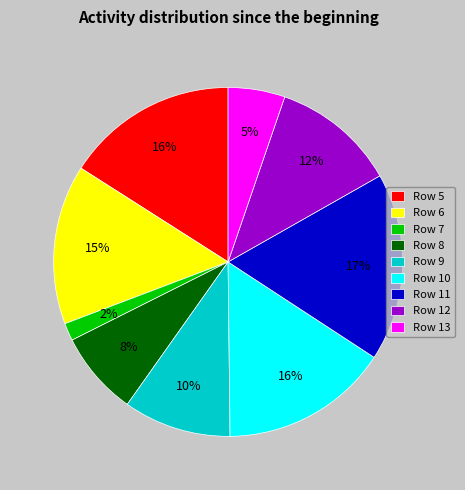

Combined, do Row 13 and Row 8 account for over 50%?

No